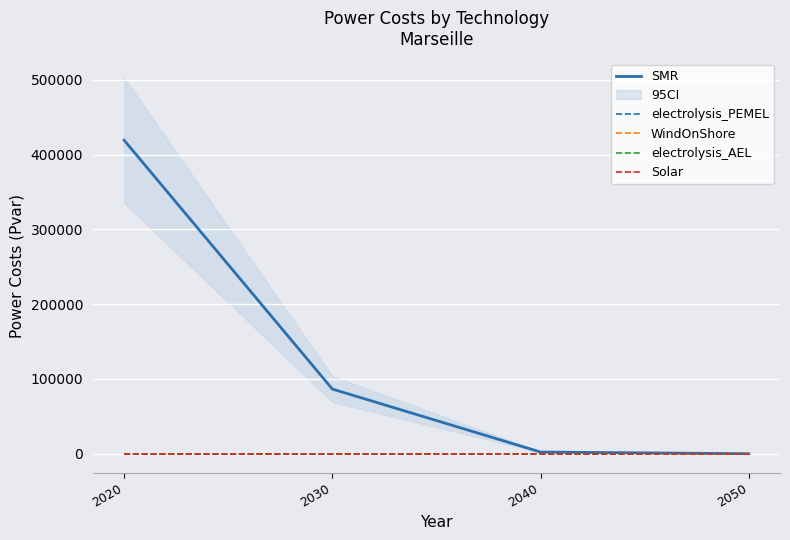

List the labels in order of WindOnShore value, smallest first.

2020, 2030, 2040, 2050